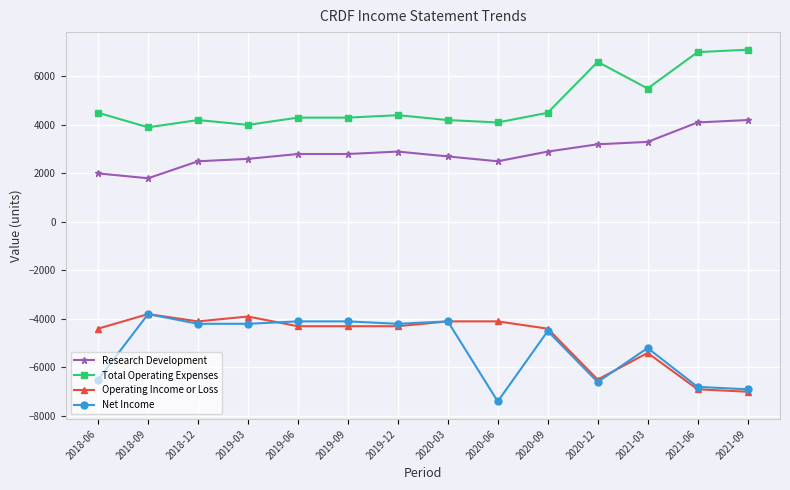

True or false: Operating Income or Loss has a value of -7123 at 2020-09.

False